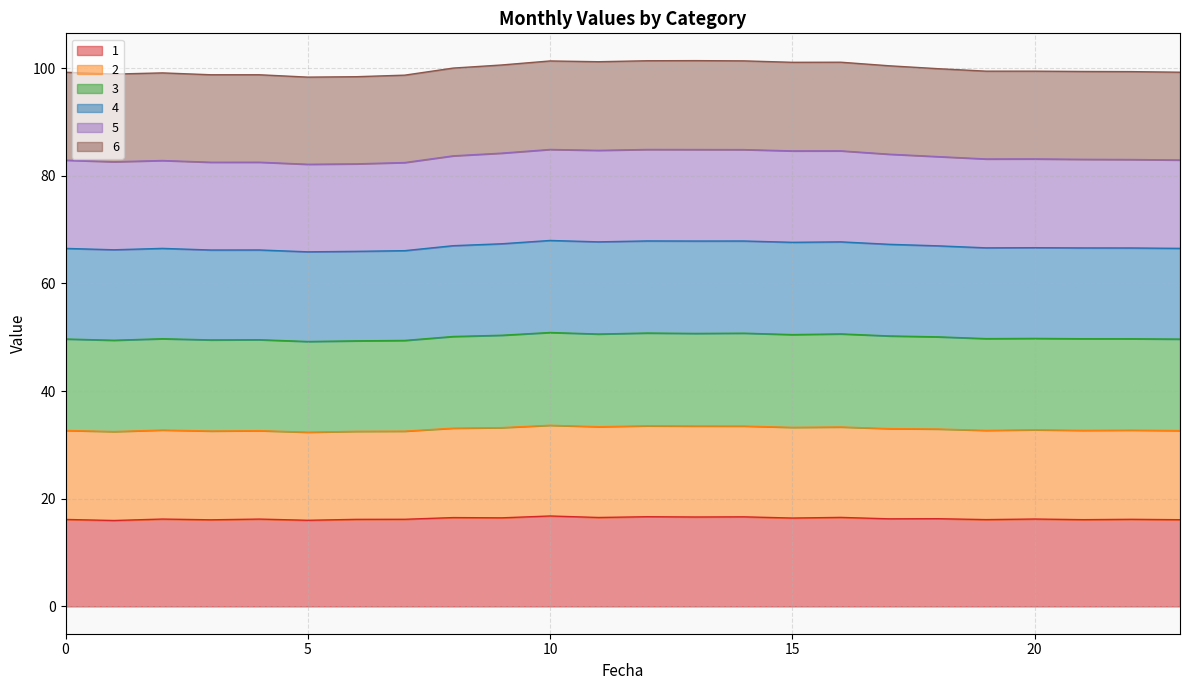

What is the highest value of the 1 series?

16.8